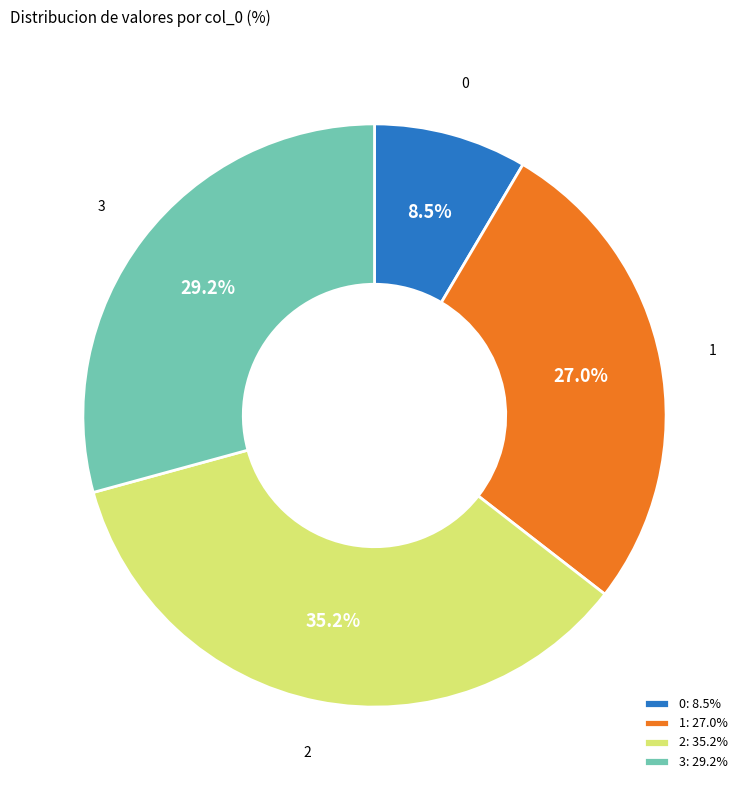

To the nearest percent, what is the difference between the largest and smallest slice percentages?

27%